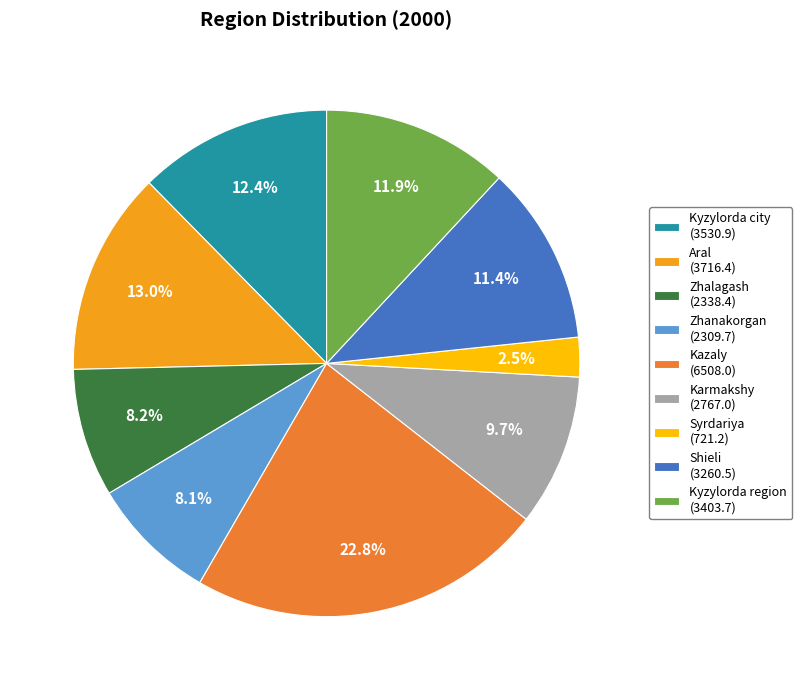

Is there any slice that represents more than half of the pie?

No